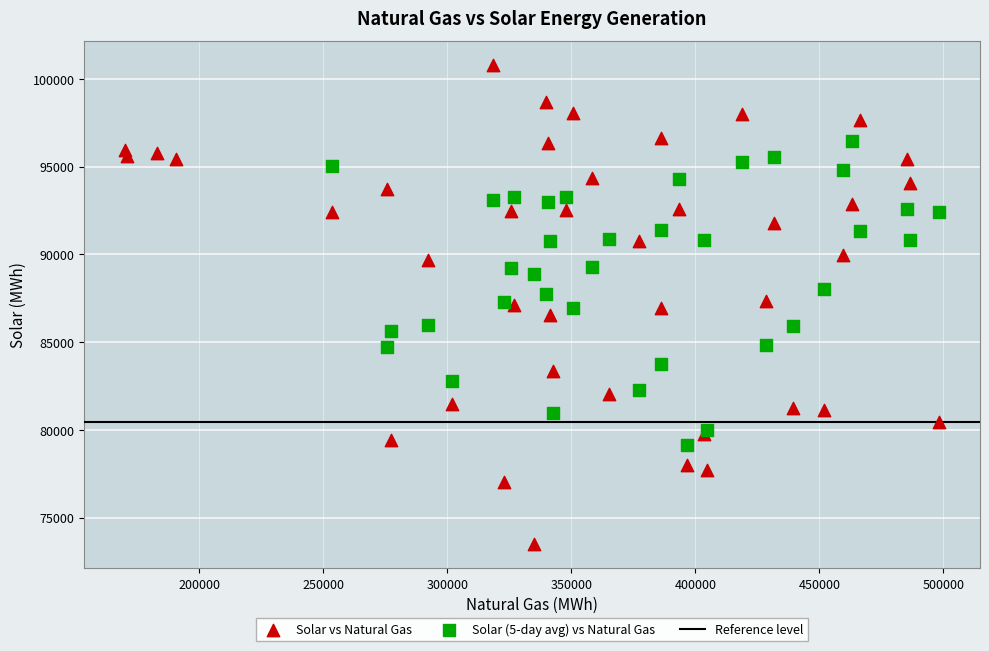

Which series contains the lowest Y value?

Solar vs Natural Gas